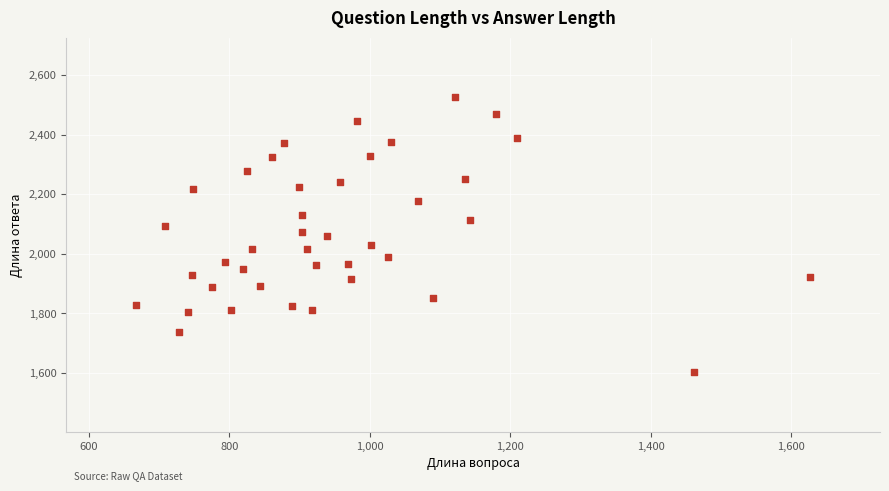

What is the range of X values (max minus min)?

958